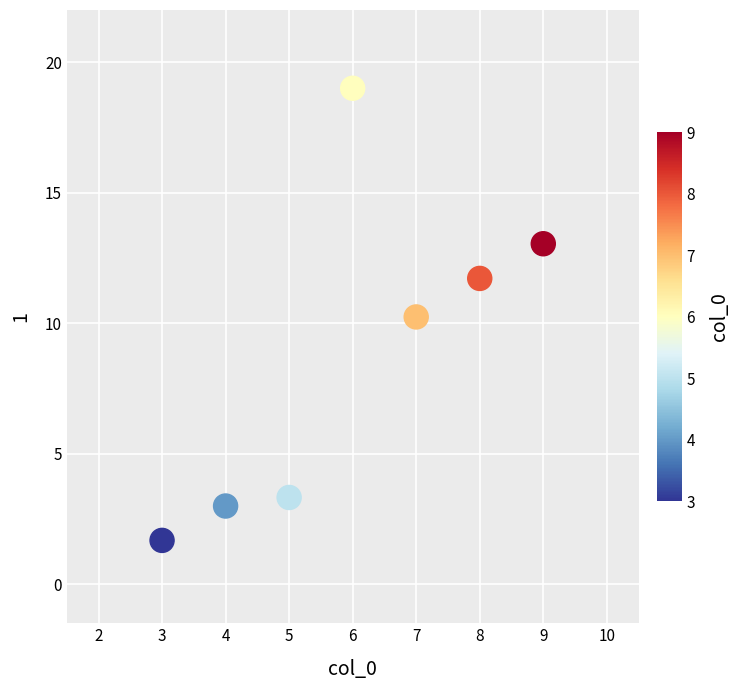

What is the range of Y values (max minus min)?

17.3